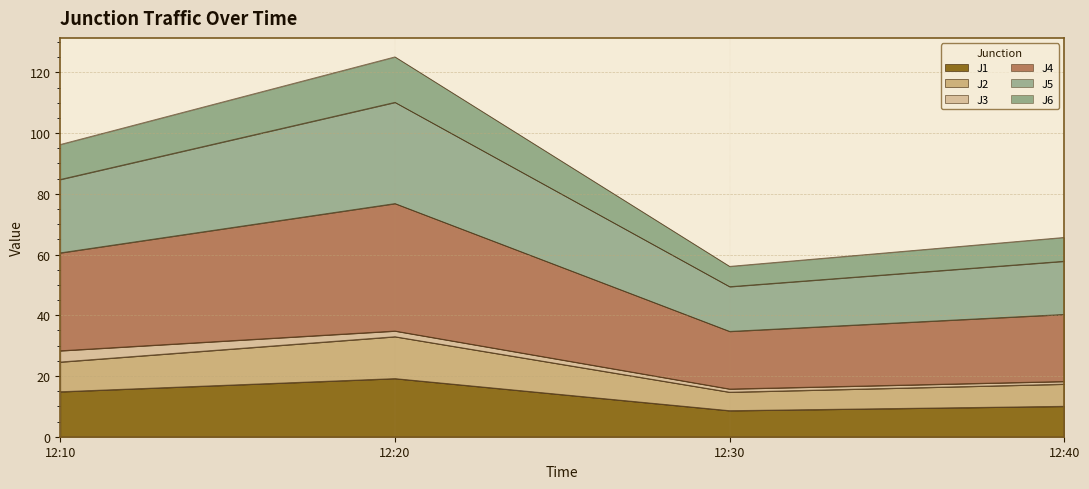

Is it true that J1 equals 14.8 at 12:10?

True